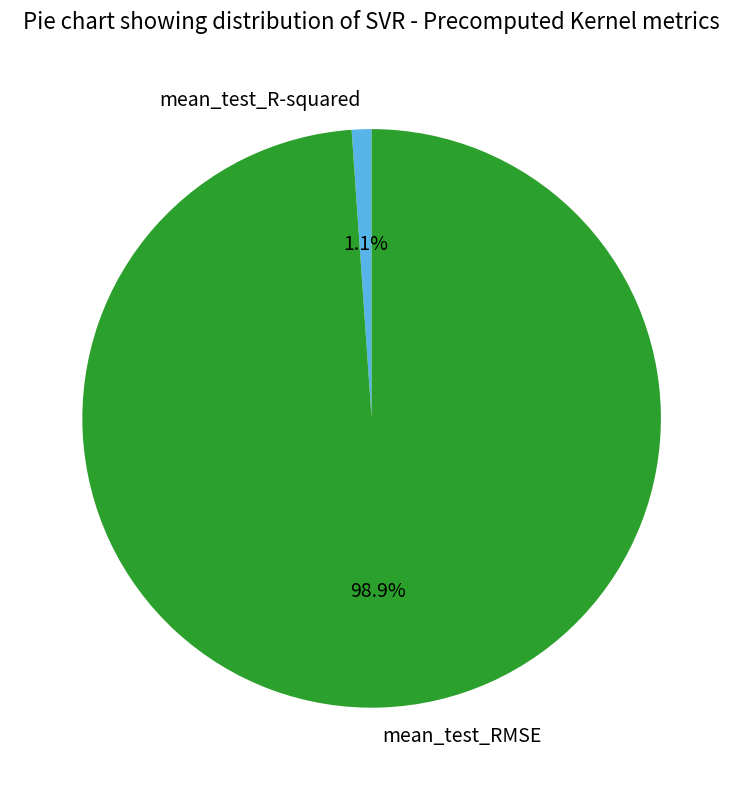

What percentage is the mean_test_RMSE slice, to the nearest percent?

99%